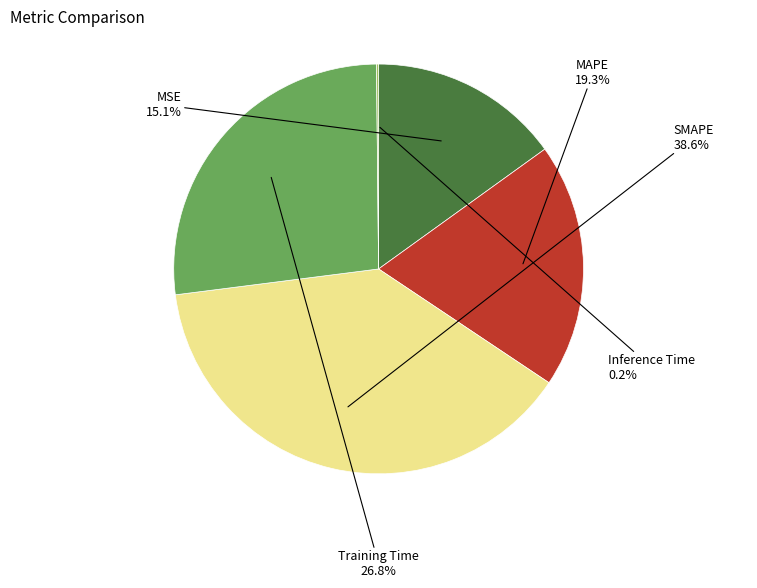

Does Training Time account for over 50% of the chart?

No